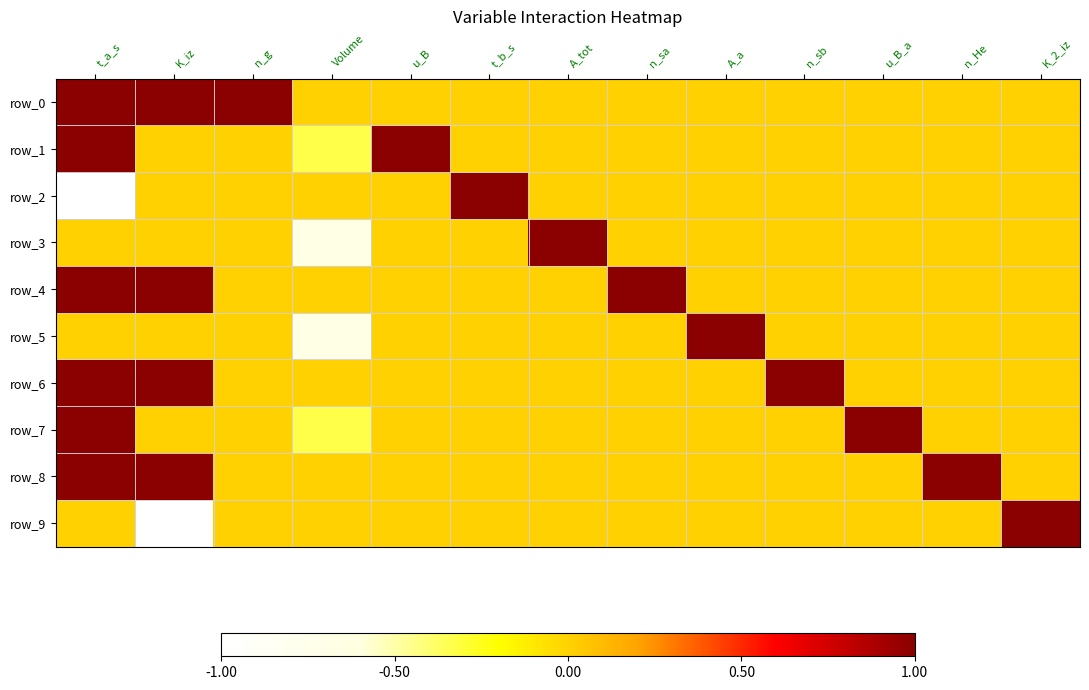

The row_2 series shows 0.9 at u_B. True or false?

False